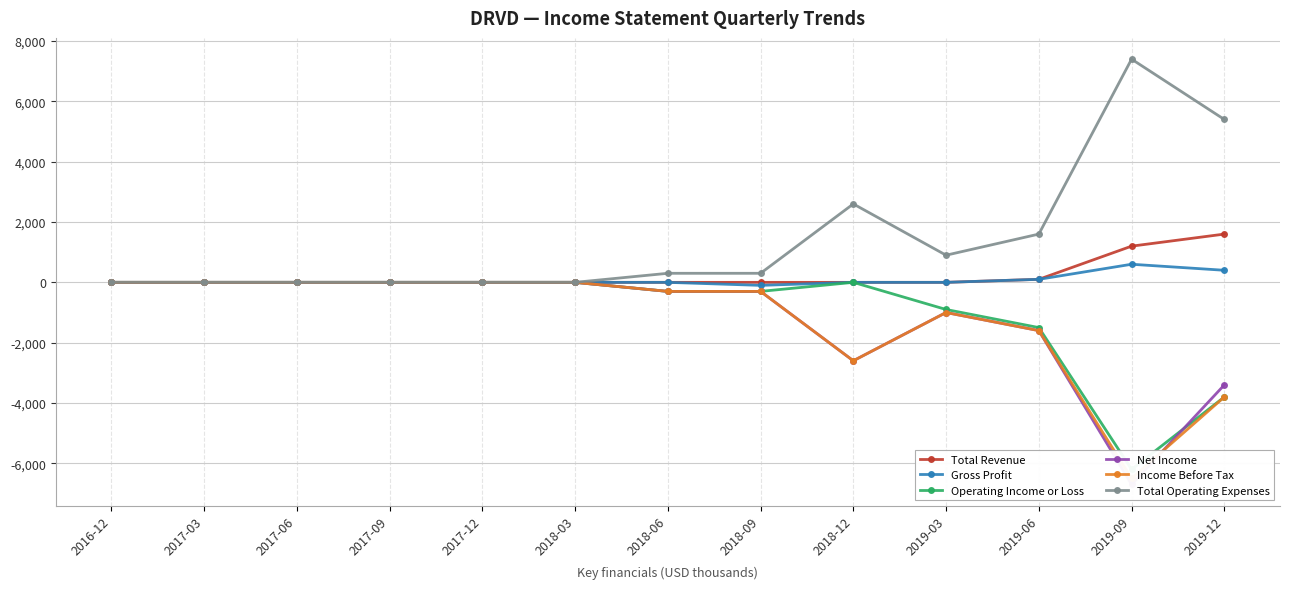

The value of Operating Income or Loss at 2018-03 is 0. True or false?

True